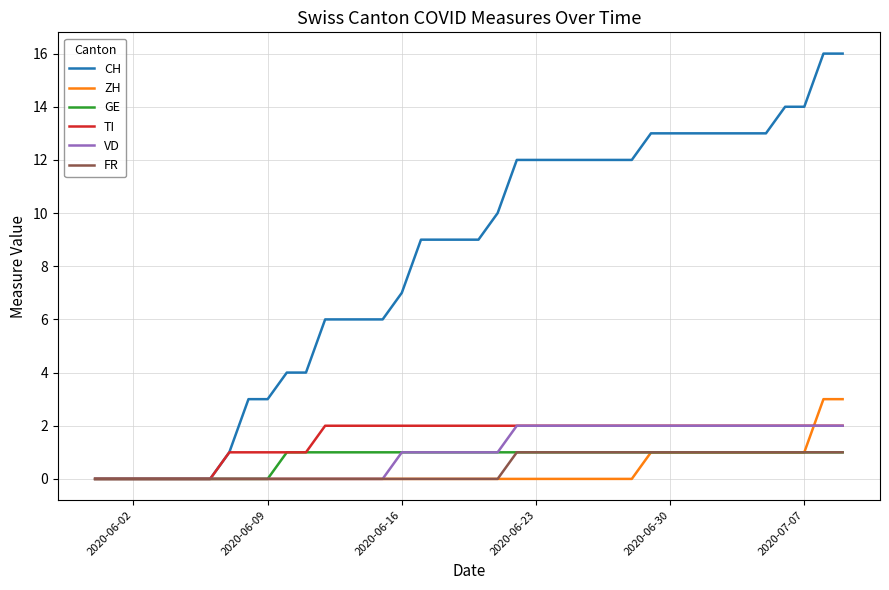

Reading left to right, transcribe all the data shown in this chart.

CH: 0	0	0	0	0	0	0	1	3	3	4	4	6	6	6	6	7	9	9	9	9	10	12	12	12	12	12	12	12	13	13	13	13	13	13	13	14	14	16	16
ZH: 0	0	0	0	0	0	0	0	0	0	0	0	0	0	0	0	0	0	0	0	0	0	0	0	0	0	0	0	0	1	1	1	1	1	1	1	1	1	3	3
GE: 0	0	0	0	0	0	0	0	0	0	1	1	1	1	1	1	1	1	1	1	1	1	1	1	1	1	1	1	1	1	1	1	1	1	1	1	1	1	1	1
TI: 0	0	0	0	0	0	0	1	1	1	1	1	2	2	2	2	2	2	2	2	2	2	2	2	2	2	2	2	2	2	2	2	2	2	2	2	2	2	2	2
VD: 0	0	0	0	0	0	0	0	0	0	0	0	0	0	0	0	1	1	1	1	1	1	2	2	2	2	2	2	2	2	2	2	2	2	2	2	2	2	2	2
FR: 0	0	0	0	0	0	0	0	0	0	0	0	0	0	0	0	0	0	0	0	0	0	1	1	1	1	1	1	1	1	1	1	1	1	1	1	1	1	1	1